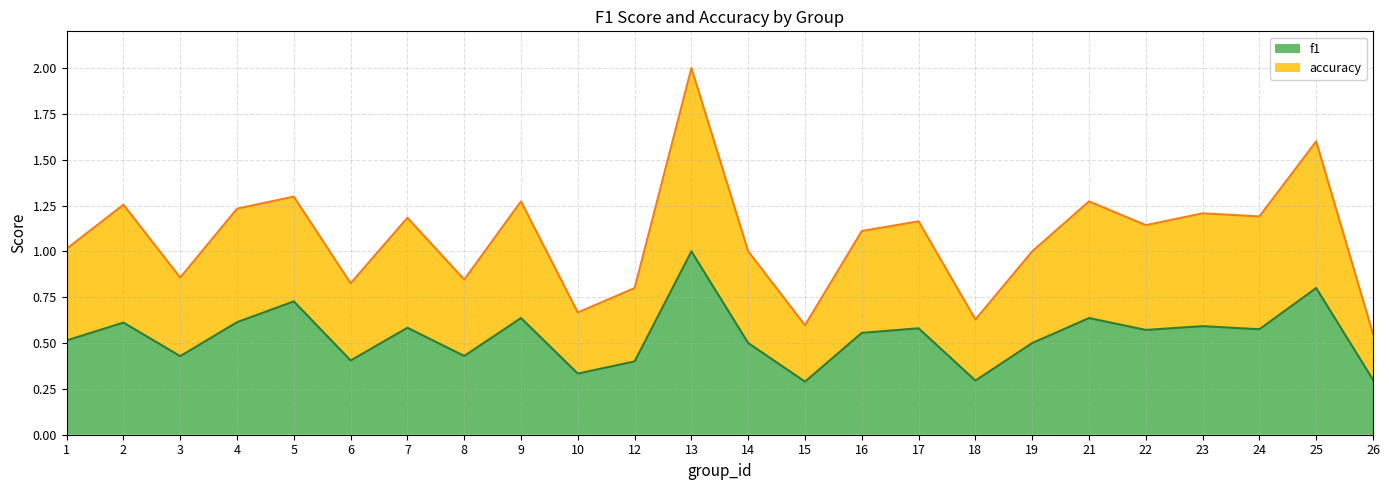

Rank the categories by f1 value from lowest to highest.

15, 18, 26, 10, 12, 6, 3, 8, 14, 19, 1, 16, 22, 24, 17, 7, 23, 2, 4, 9, 21, 5, 25, 13